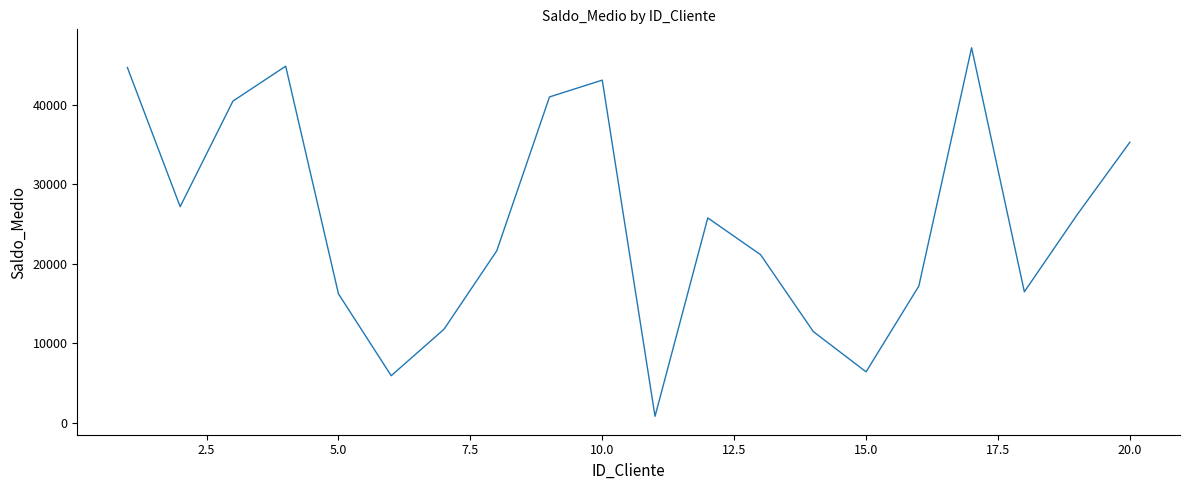

Count the number of categories in the chart.

20